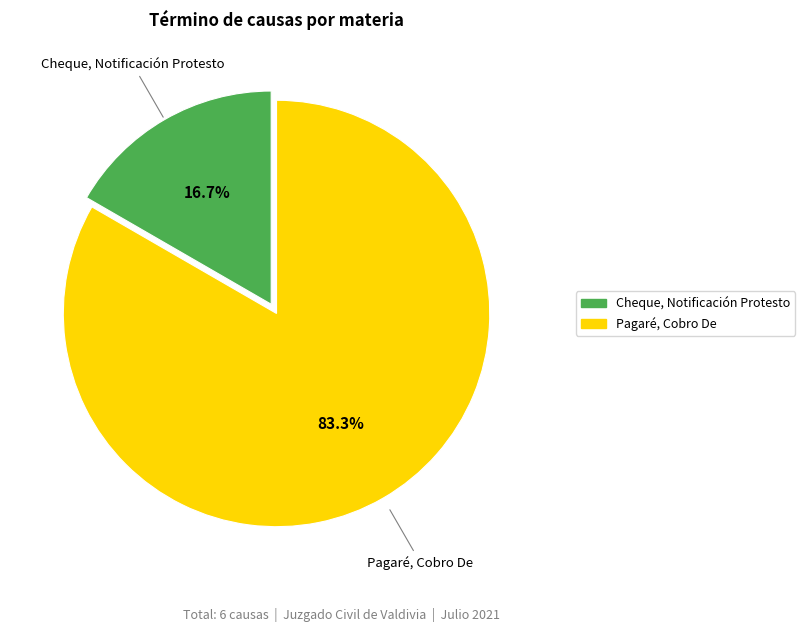

Which has a higher value, Cheque, Notificación Protesto or Pagaré, Cobro De?

Pagaré, Cobro De